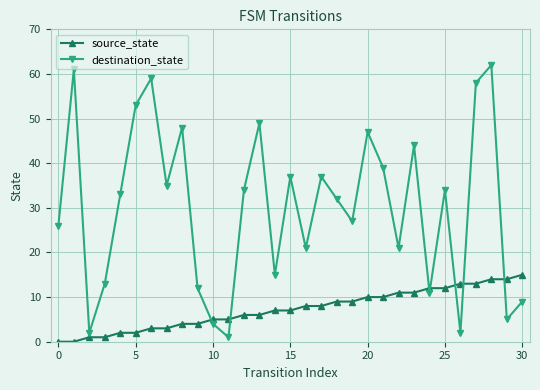

In destination_state, how many points are lower than both neighbors (excluding endpoints)?

10